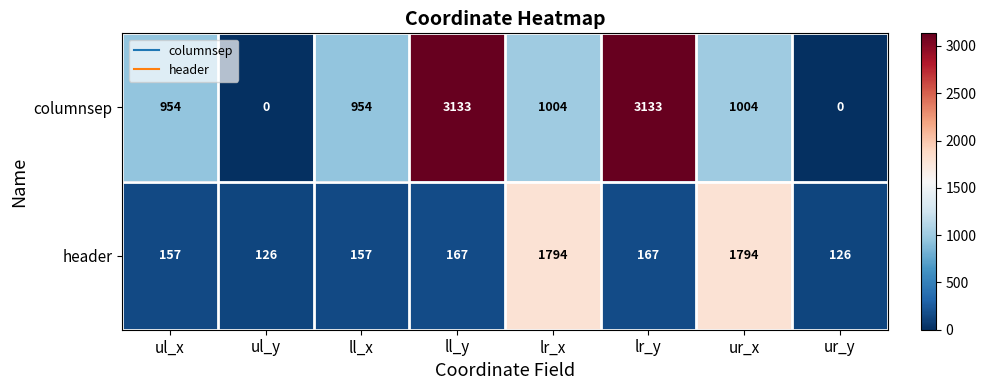

Which series changed the most between ul_y and lr_y?

columnsep